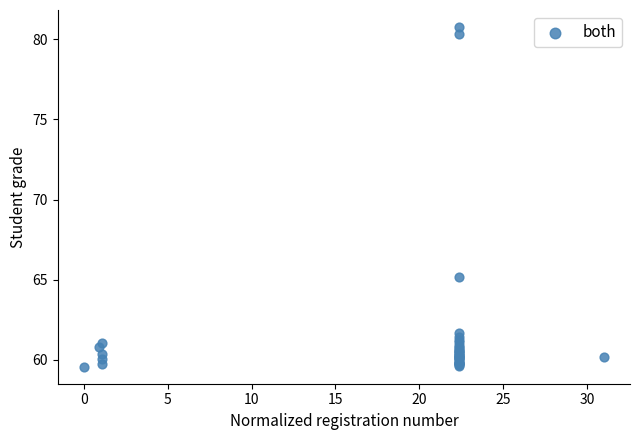

What Y value in the scatter plot is closest to 70?

65.2